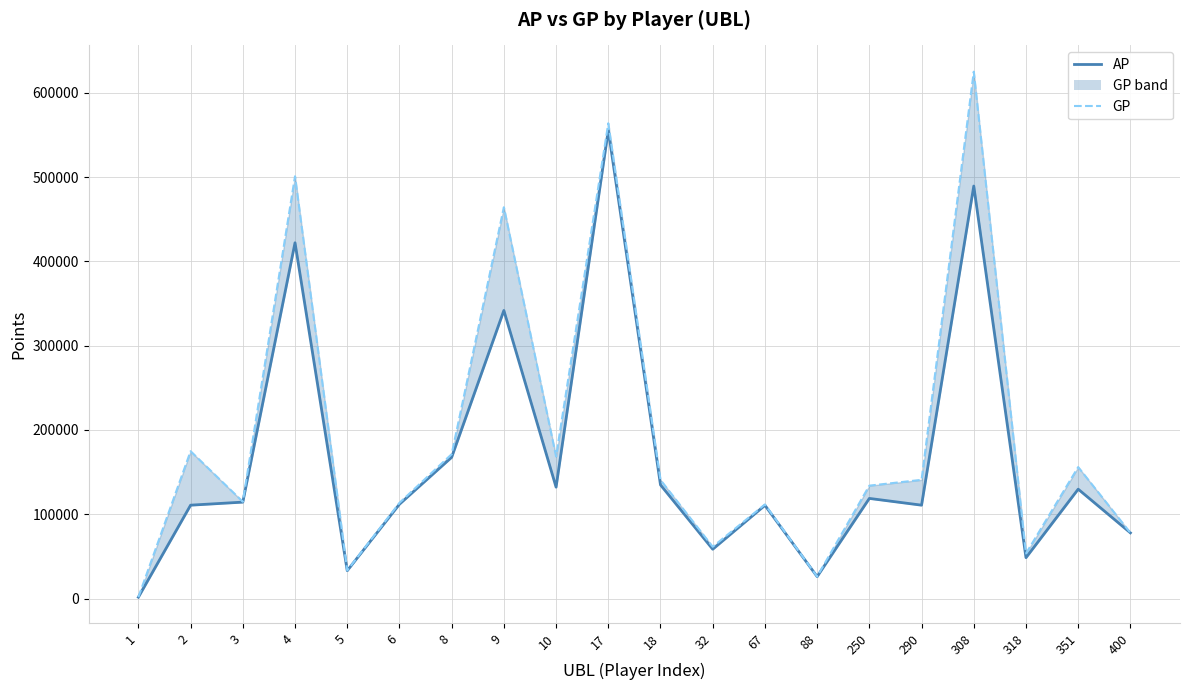

What value does the AP series have at 250?

118835